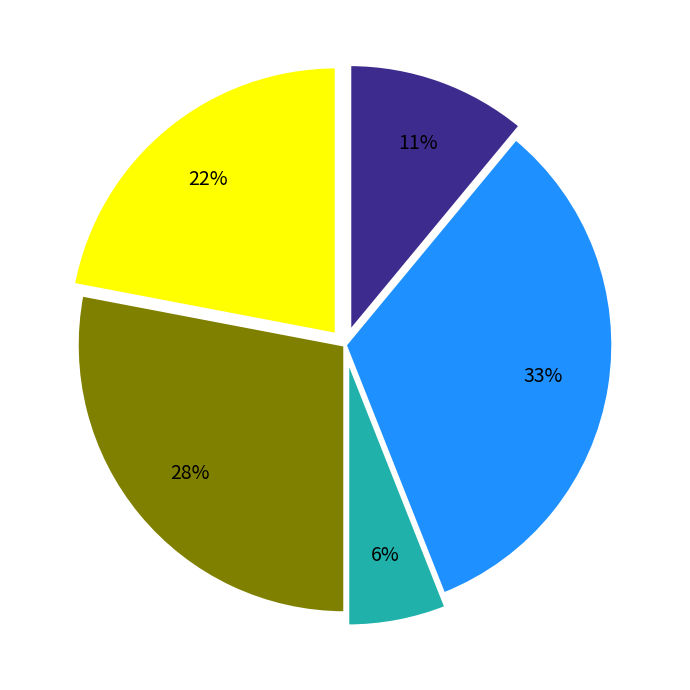

How many slices are in this pie chart?

5